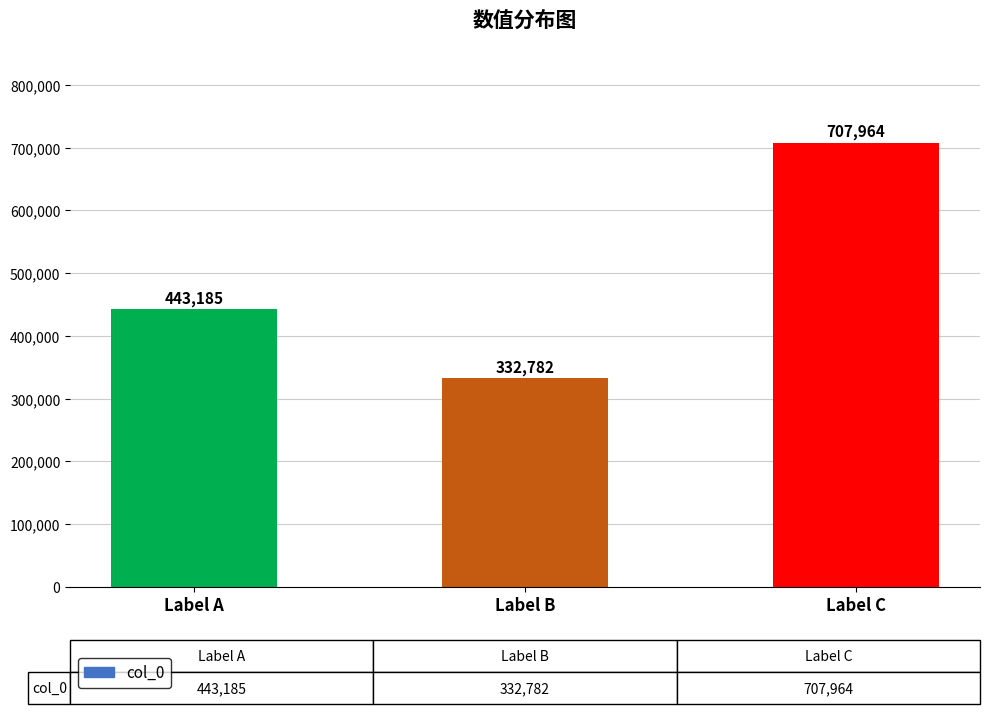

What is the value of the 2nd bar from the left?

332782